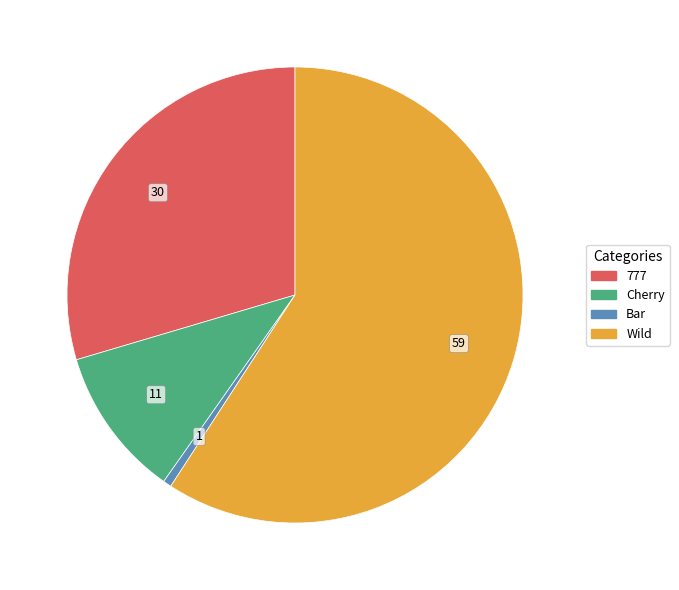

Do 777 and Cherry together represent more than half of the pie?

No